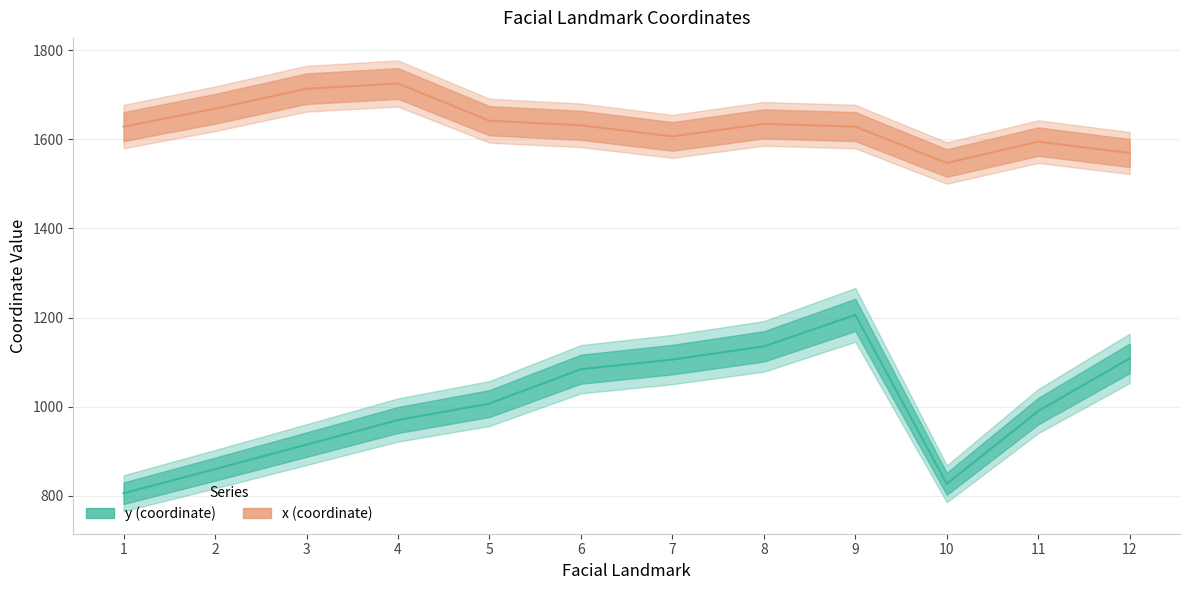

In y, how many points are higher than both neighbors (excluding endpoints)?

1